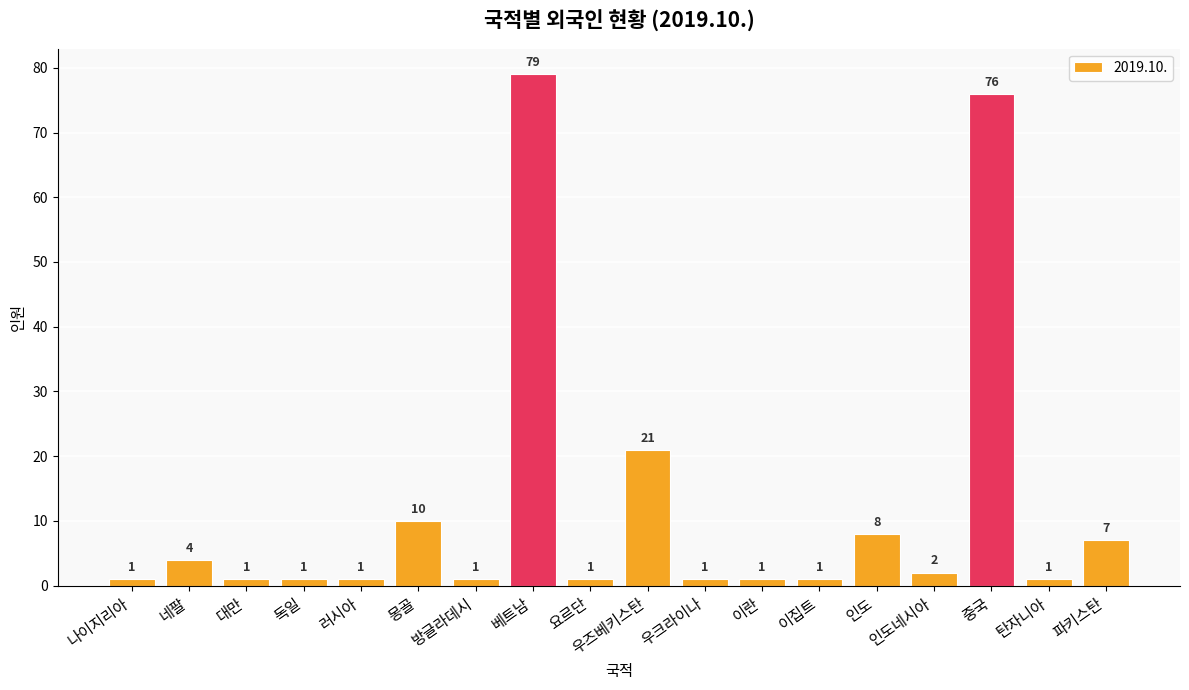

True or false: the data shows 76 at 중국.

True